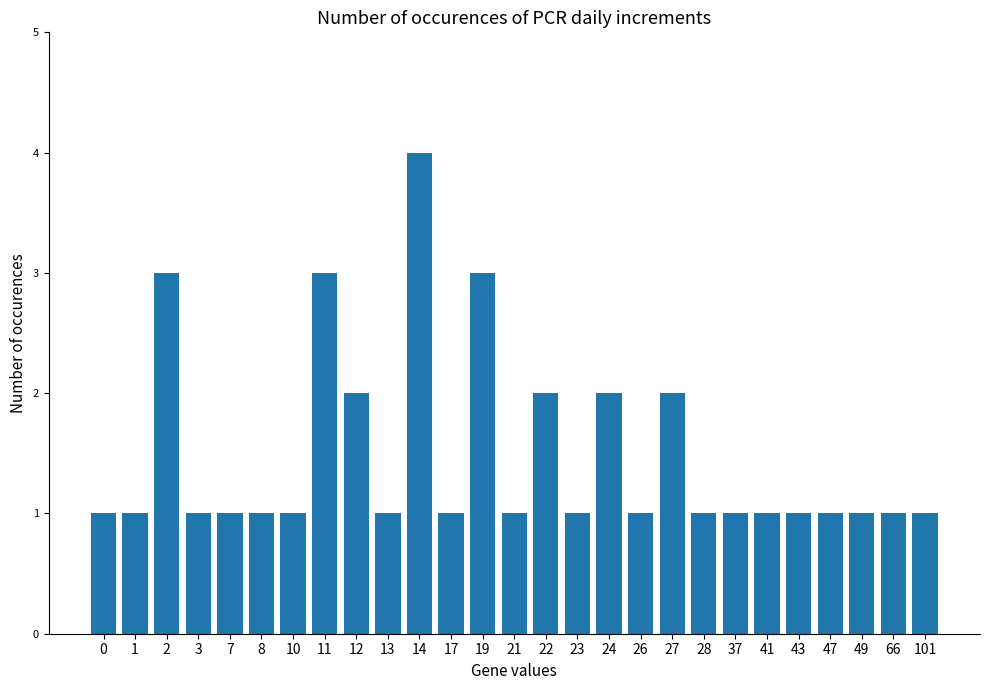

Is it true that the value at 2 is 3?

True